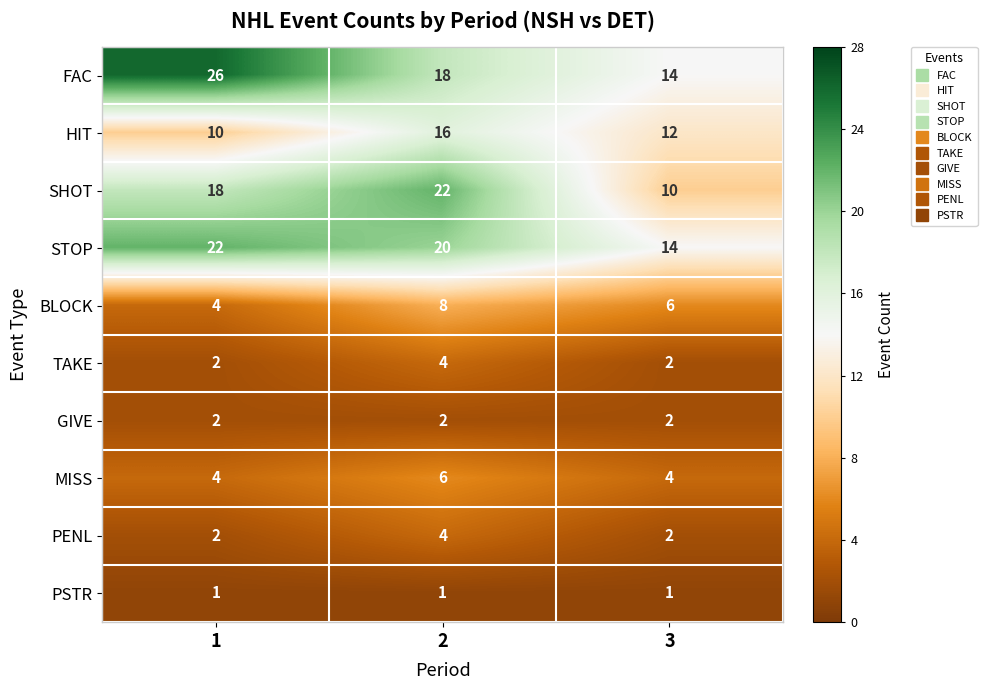

Rank the categories by STOP value from highest to lowest.

1, 2, 3